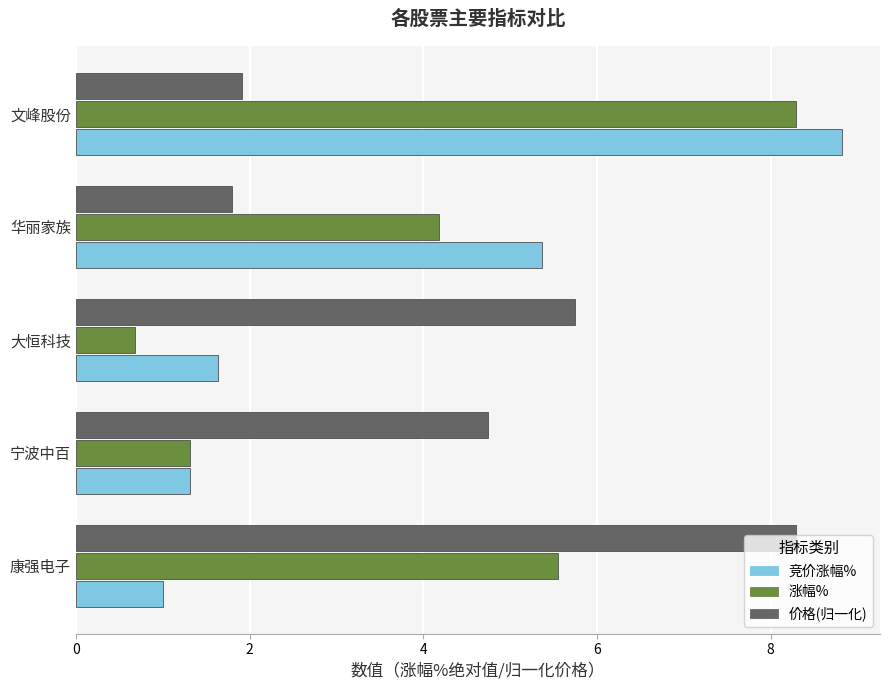

What is the difference between the second highest and minimum values in the 价格(归一化) series?

4.0